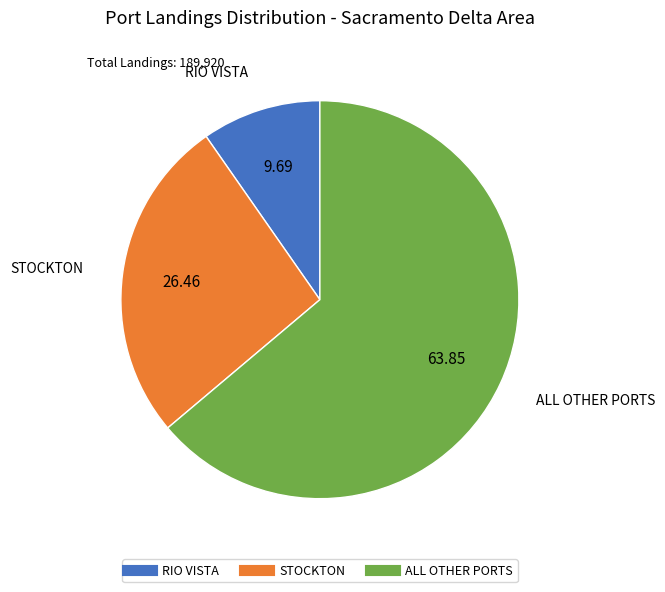

Is the sum of RIO VISTA and ALL OTHER PORTS greater than half?

Yes